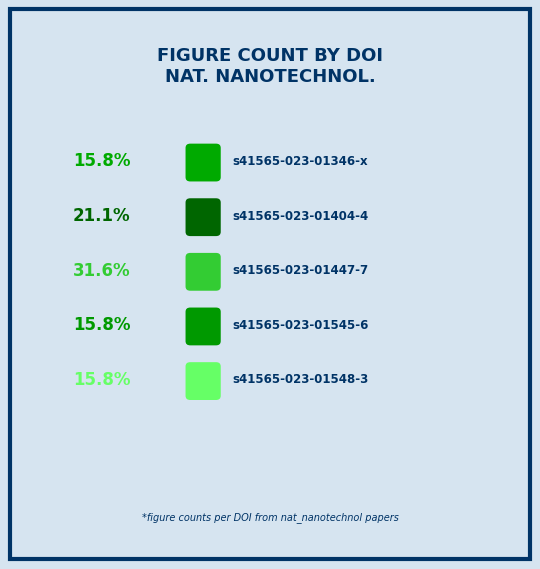

Does 10.1038:s41565-023-01447-7 account for over 50% of the chart?

No